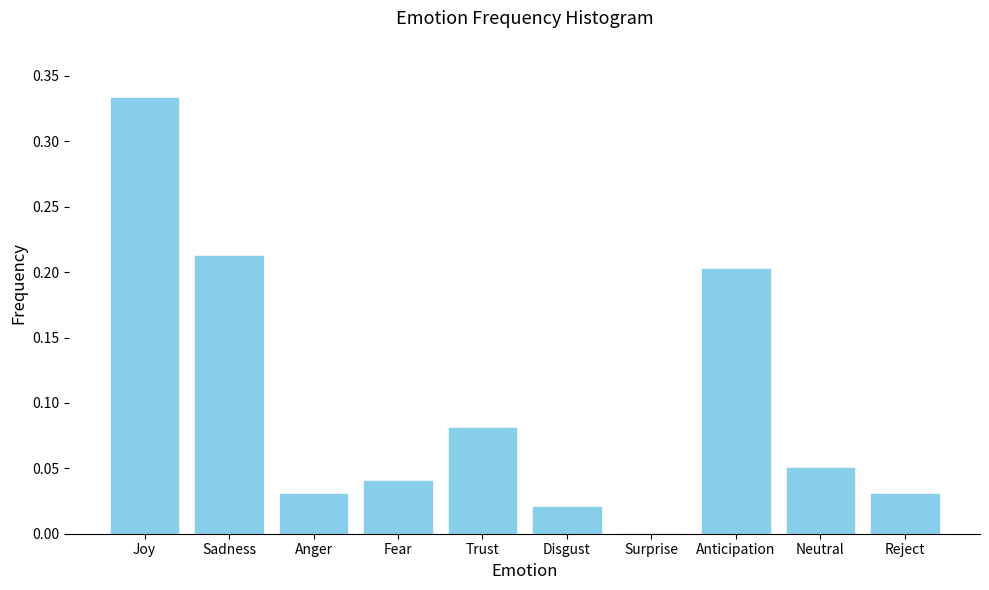

Which has a higher value, Neutral or Anticipation?

Anticipation